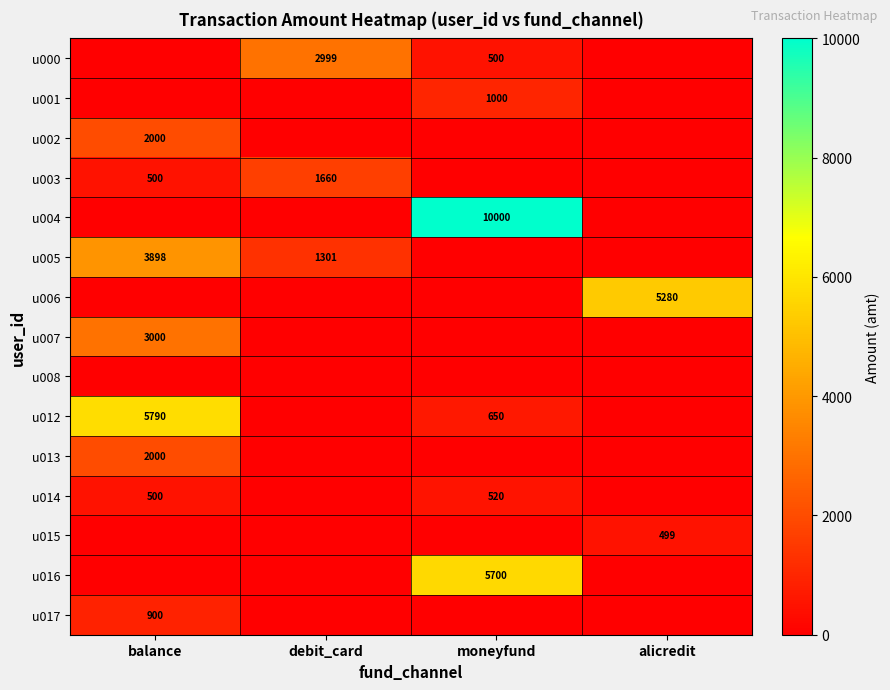

At how many categories does at least one series exceed 4617?

3